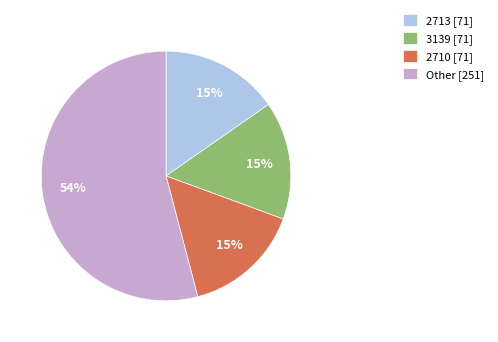

Which category has the biggest portion of the pie?

Other [251]